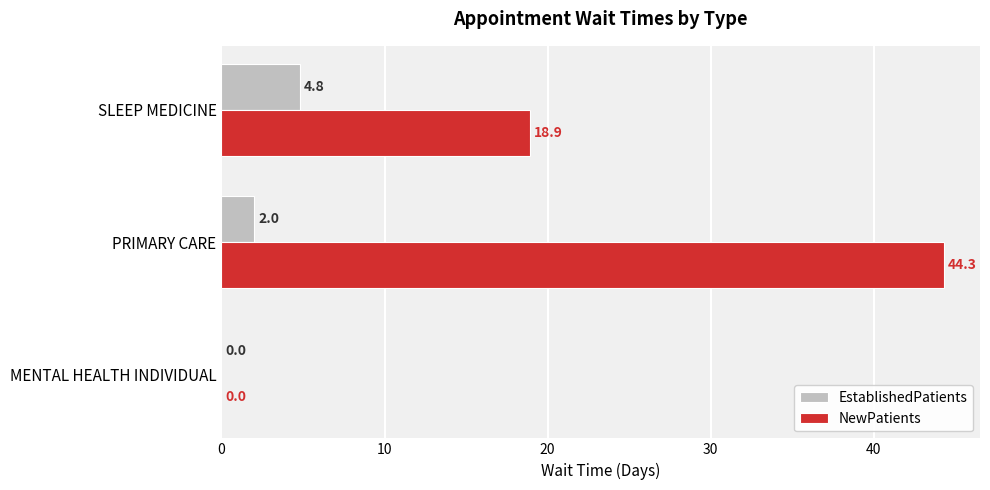

What are all the series names shown in the legend?

EstablishedPatients, NewPatients